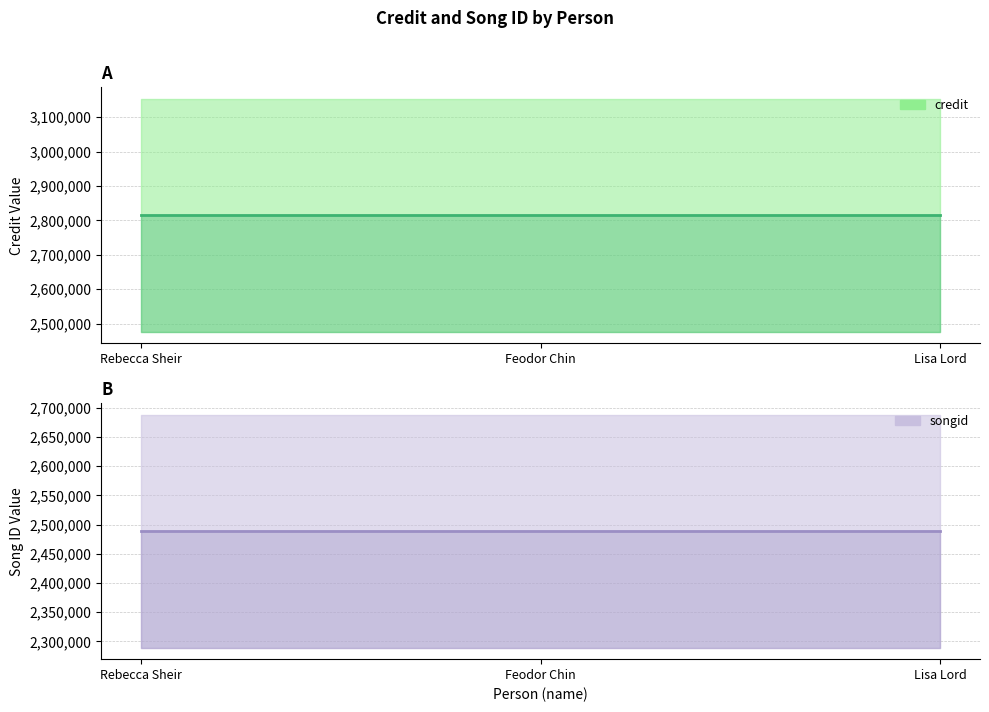

Reading left to right, extract all data points from this chart.

credit: 2814798	2814798	2814798
songid: 2488612	2488612	2488612